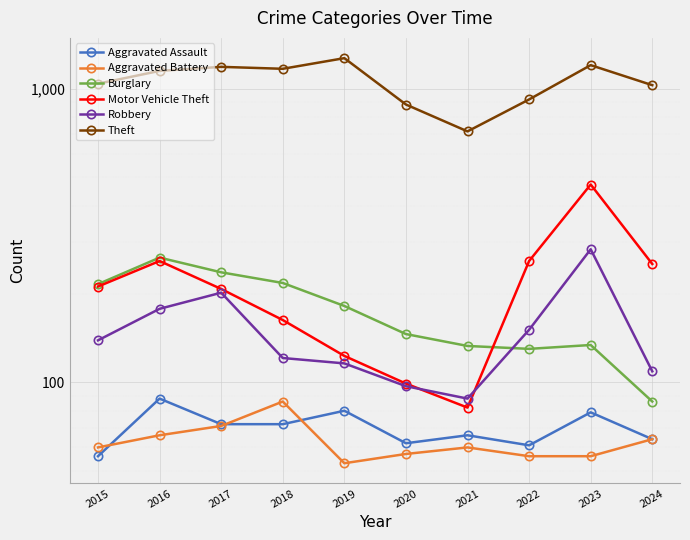

What is the average value of the Burglary series?

175